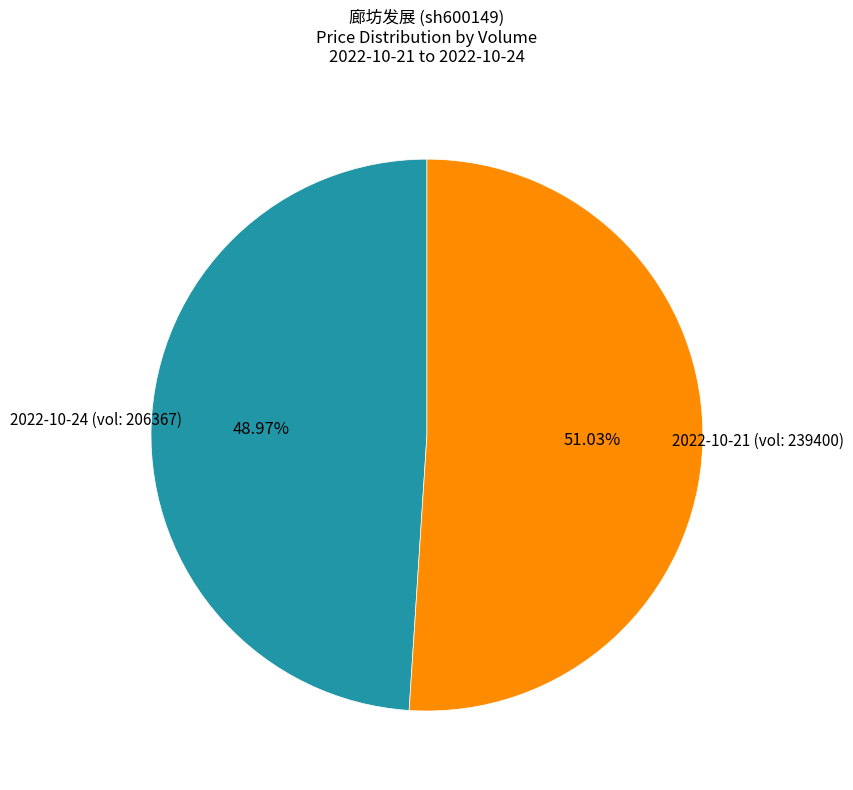

Does any single category account for the majority?

Yes